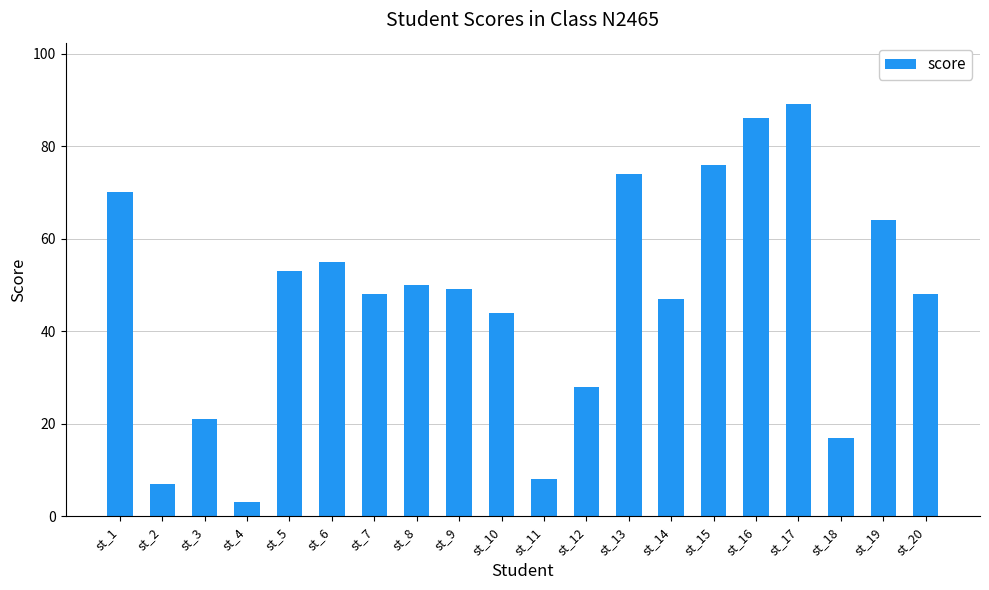

What is the sum of all values?

937